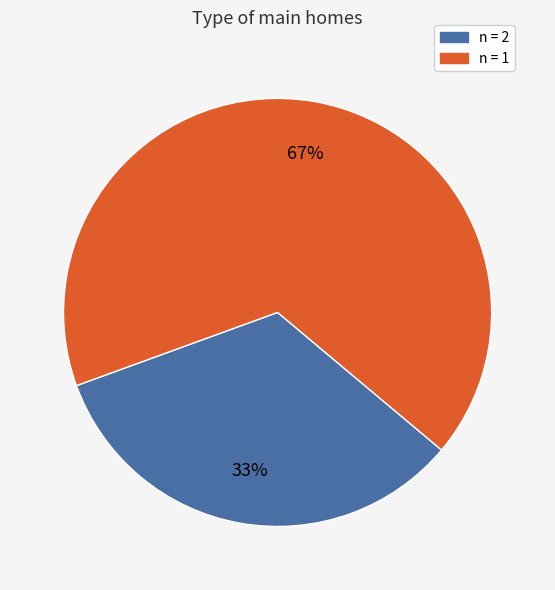

To the nearest percent, what is the average slice percentage?

50%